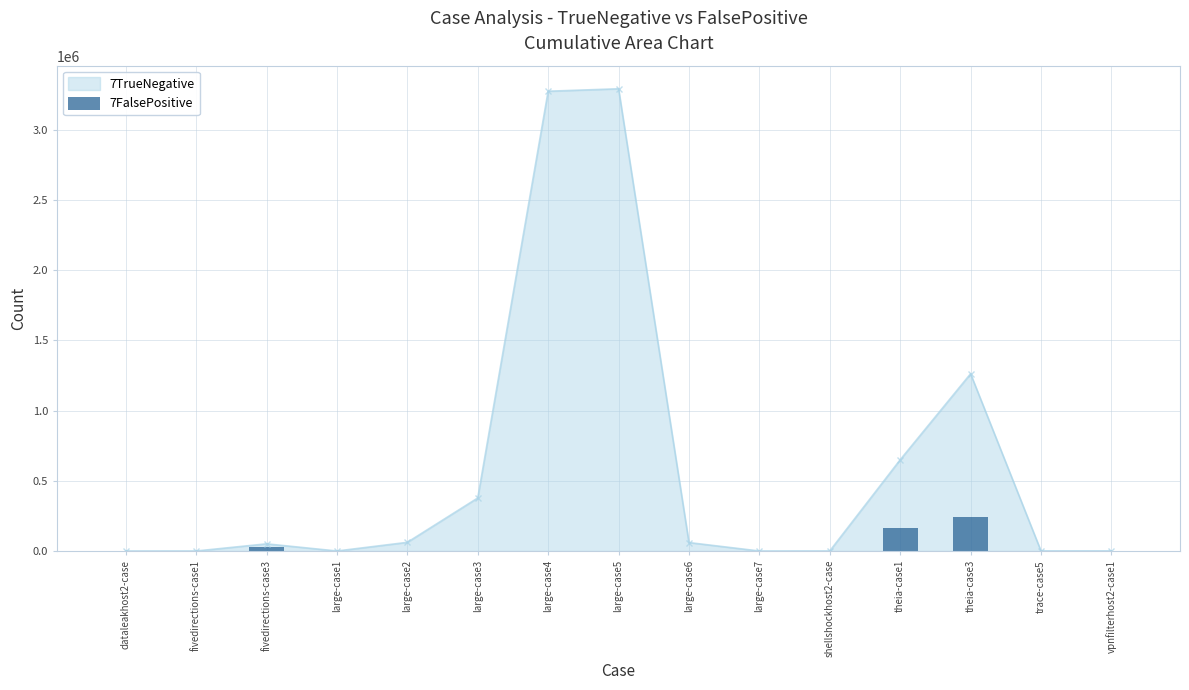

Is it true that the value at vpnfilterhost2-case1 is 97?

True